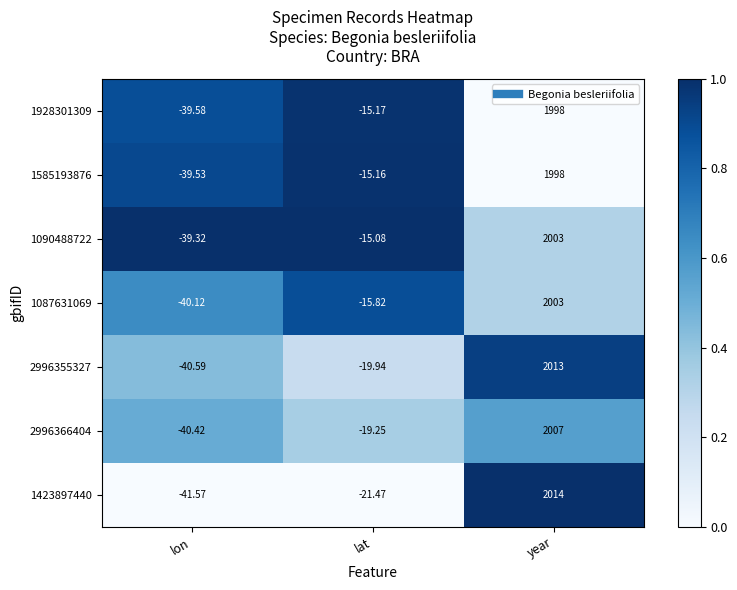

Is the value of 2996355327 at year greater than the value of 1928301309 at year?

Yes